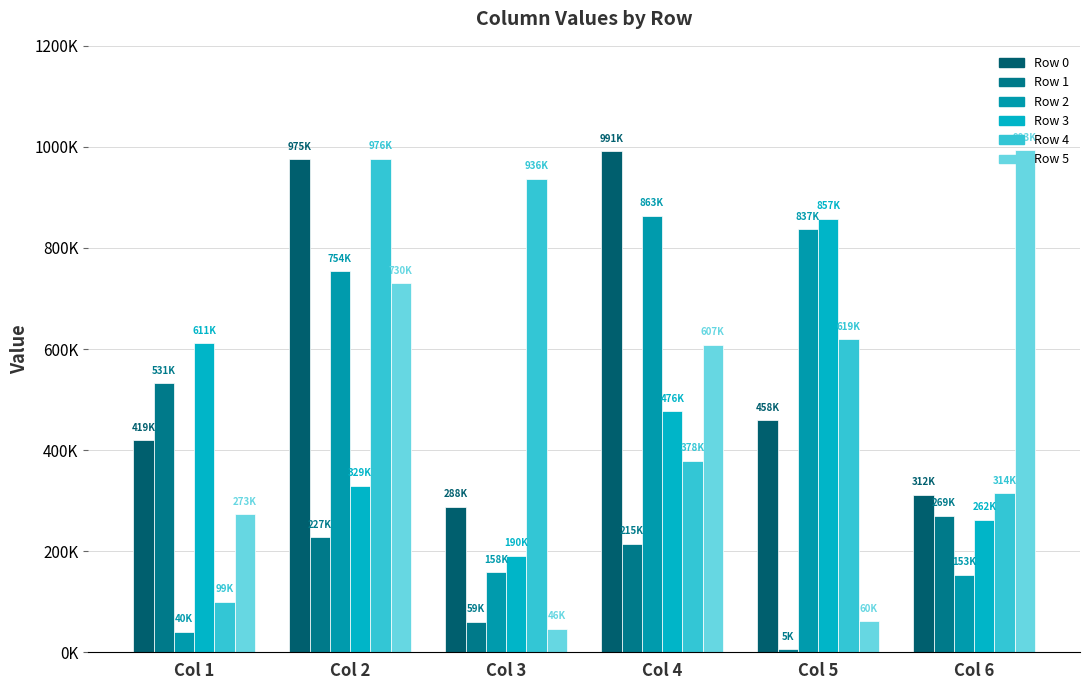

Are the bars horizontal?

No